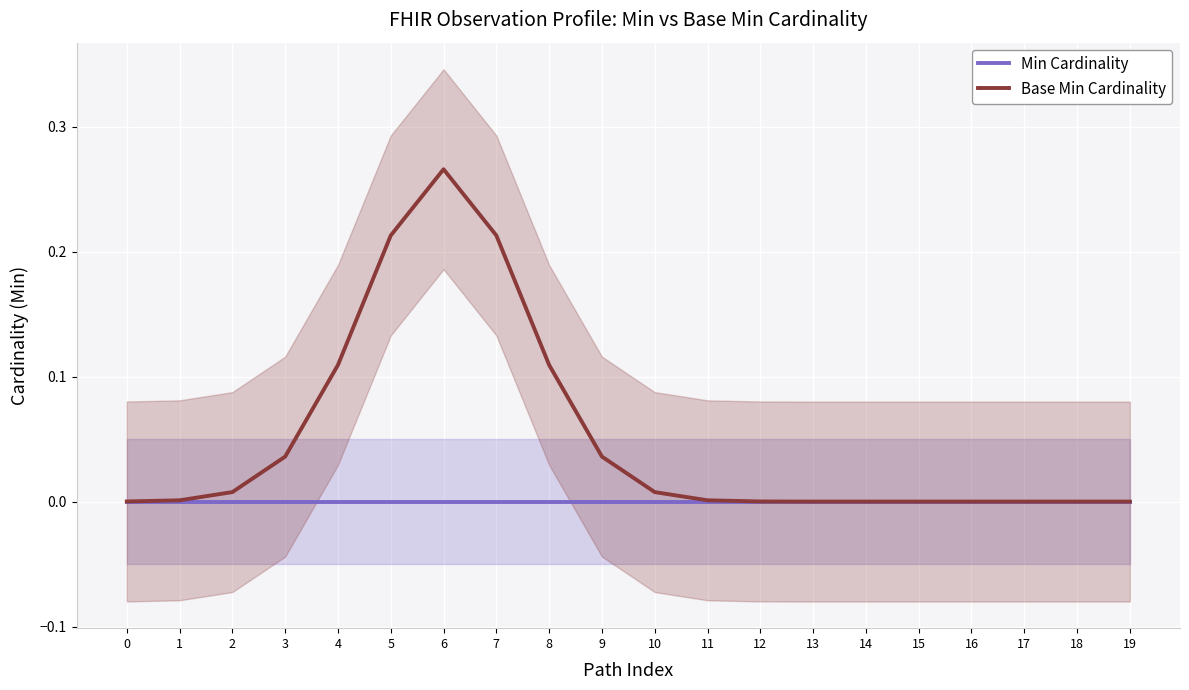

Reading left to right, what are all the values shown in this chart?

Min Cardinality: 0=0.0	1=0.0	2=0.0	3=0.0	4=0.0	5=0.0	6=0.0	7=0.0	8=0.0	9=0.0	10=0.0	11=0.0	12=0.0	13=0.0	14=0.0	15=0.0	16=0.0	17=0.0	18=0.0	19=0.0
Base Min Cardinality: 0=0.0	1=0.0	2=0.0	3=0.0	4=0.1	5=0.2	6=0.3	7=0.2	8=0.1	9=0.0	10=0.0	11=0.0	12=0.0	13=0.0	14=0.0	15=0.0	16=0.0	17=0.0	18=0.0	19=0.0